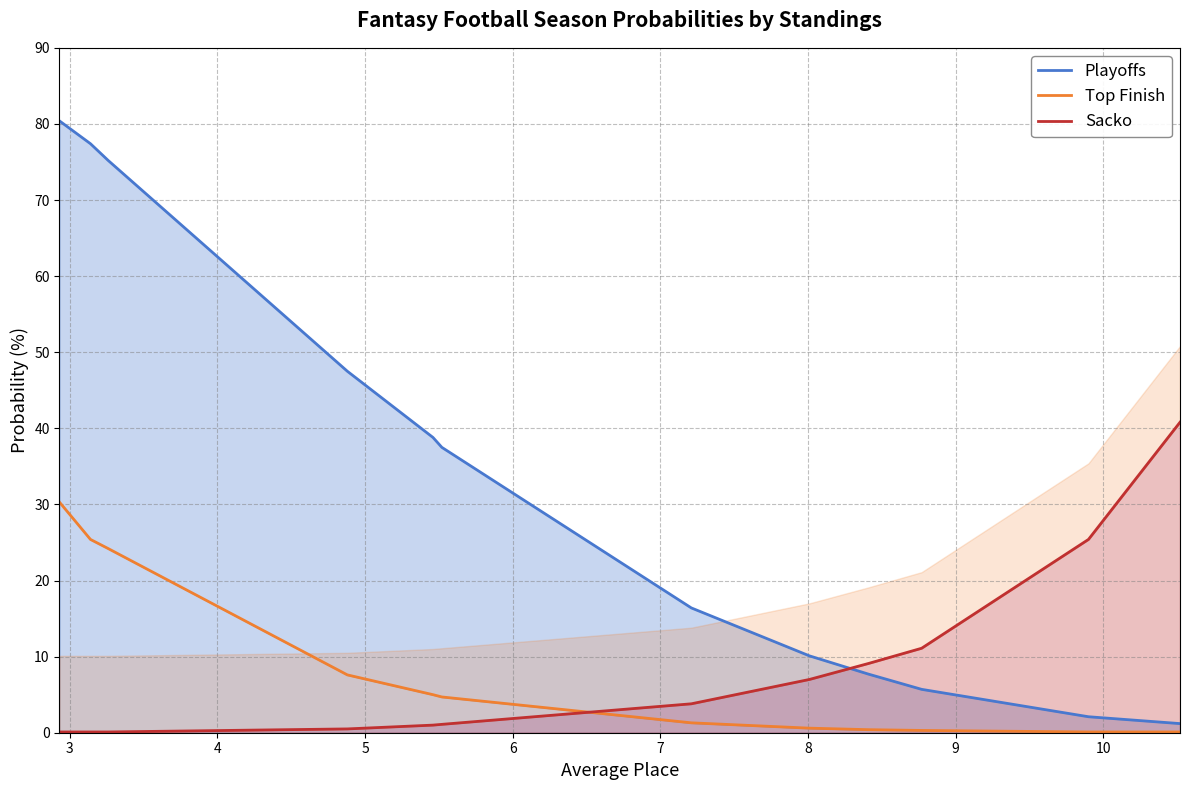

How many data points in Playoffs are less than 37?

6